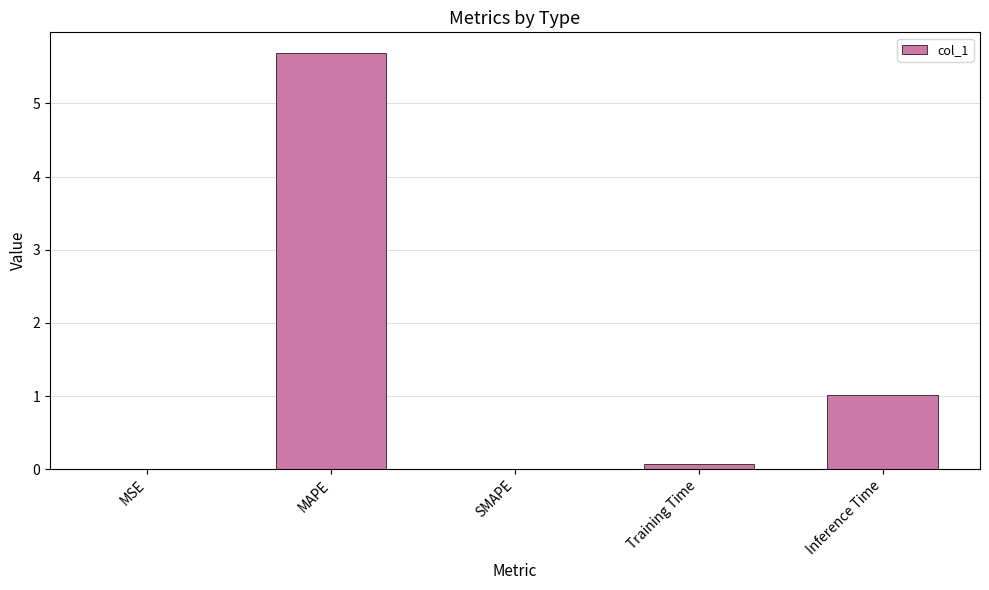

What is the greatest value displayed?

5.7